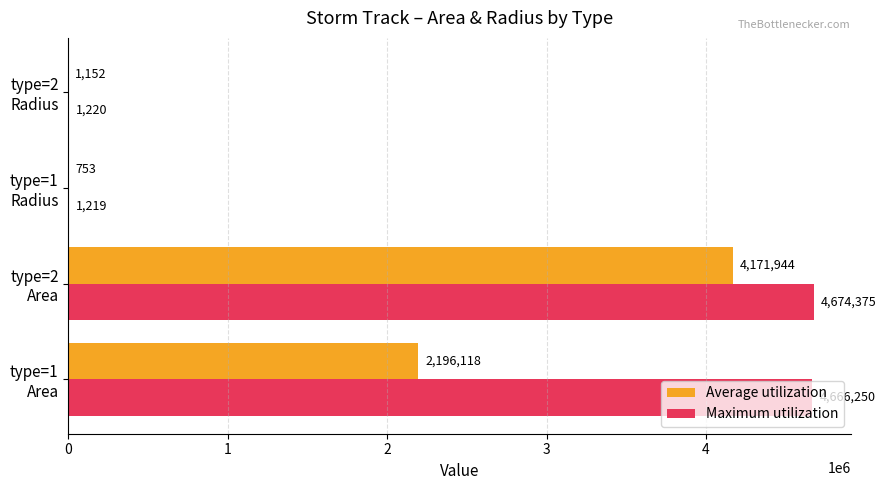

How many data points in Average utilization are above 2196118?

2